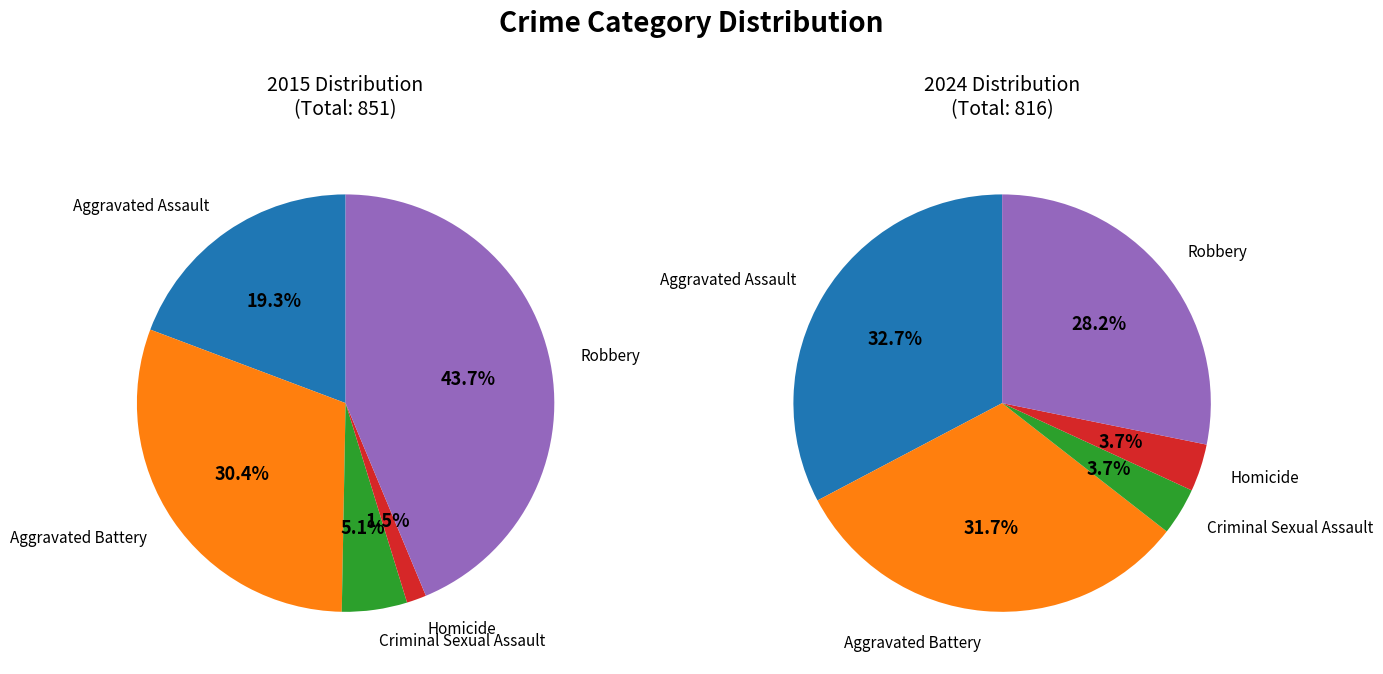

Is there a majority slice in this chart?

No